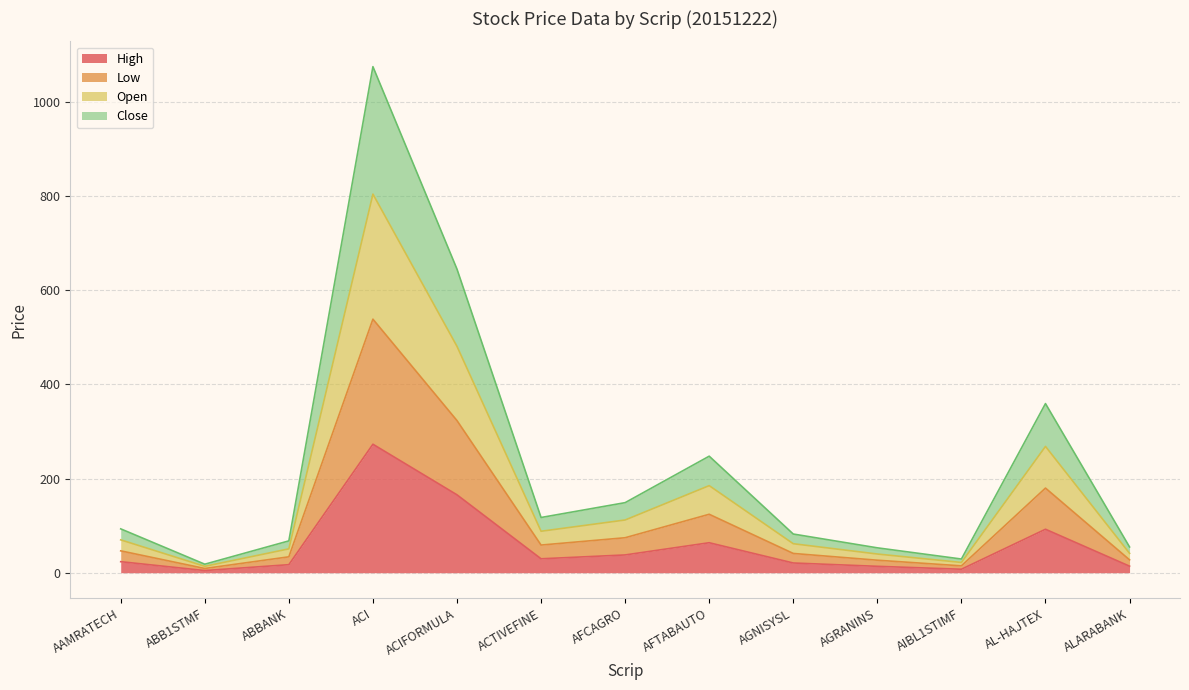

Where is the first local maximum for Close?

ACI